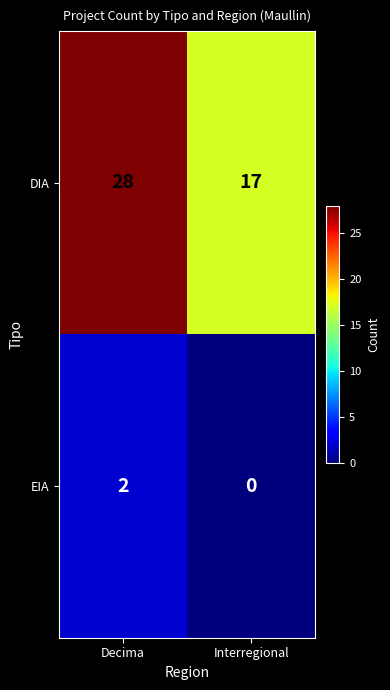

Which series has the largest total across all categories?

DIA